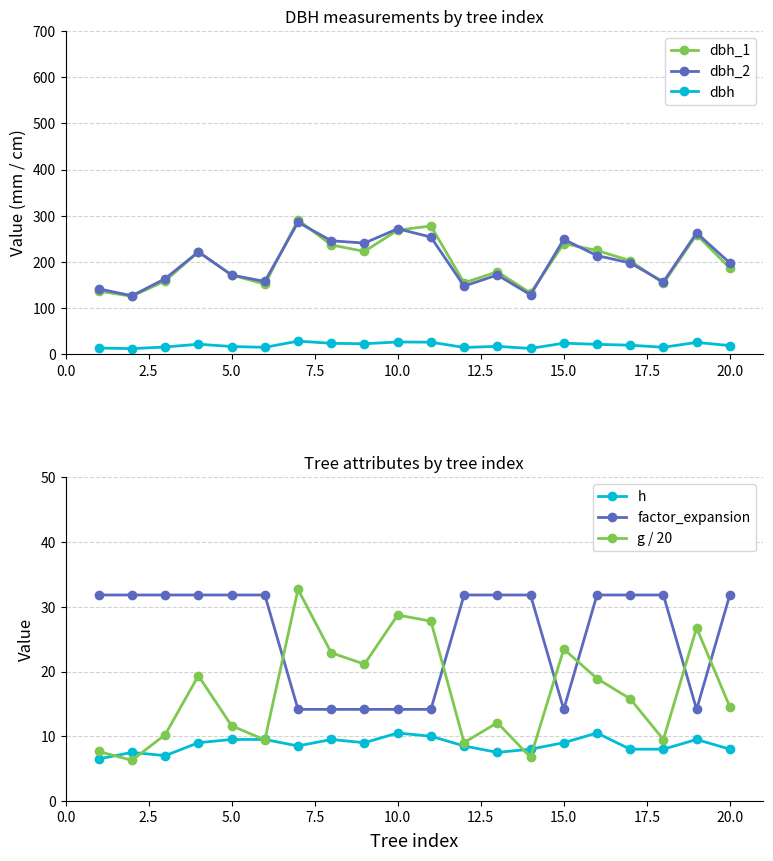

Which series has the largest total across all categories?

dbh_2